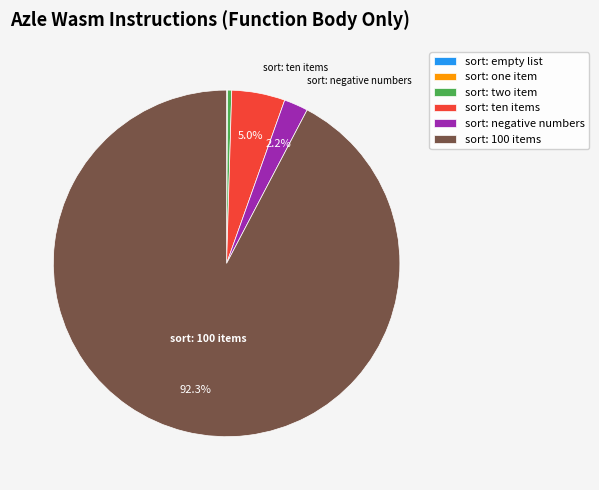

Which slice is the largest?

sort: 100 items